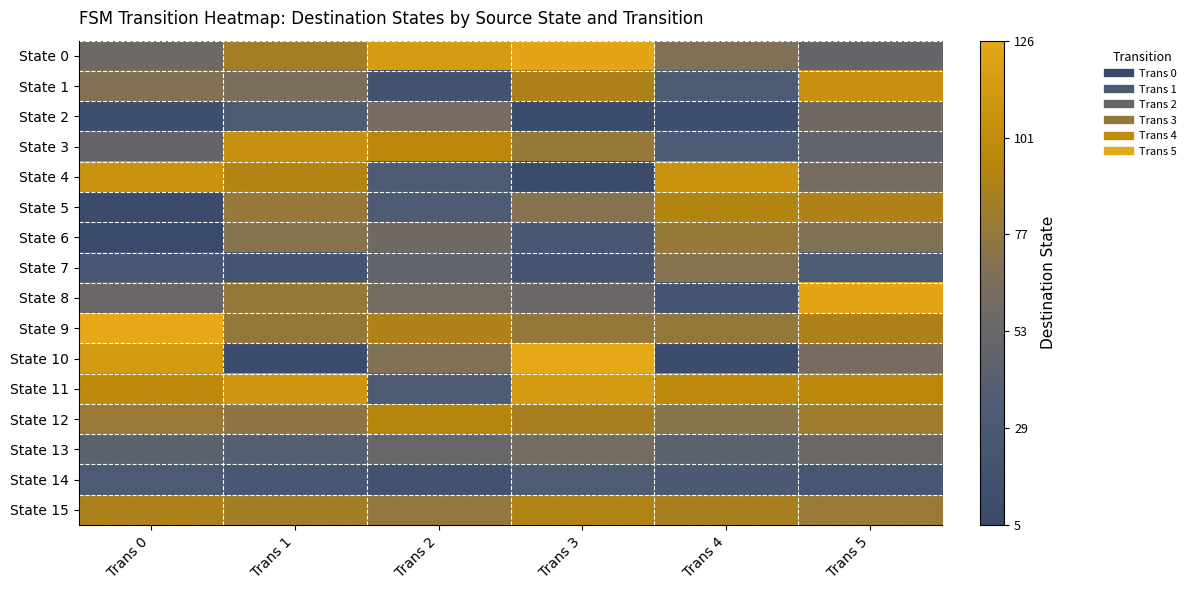

Between Trans 3 and Trans 4, which series saw the biggest shift?

State 10